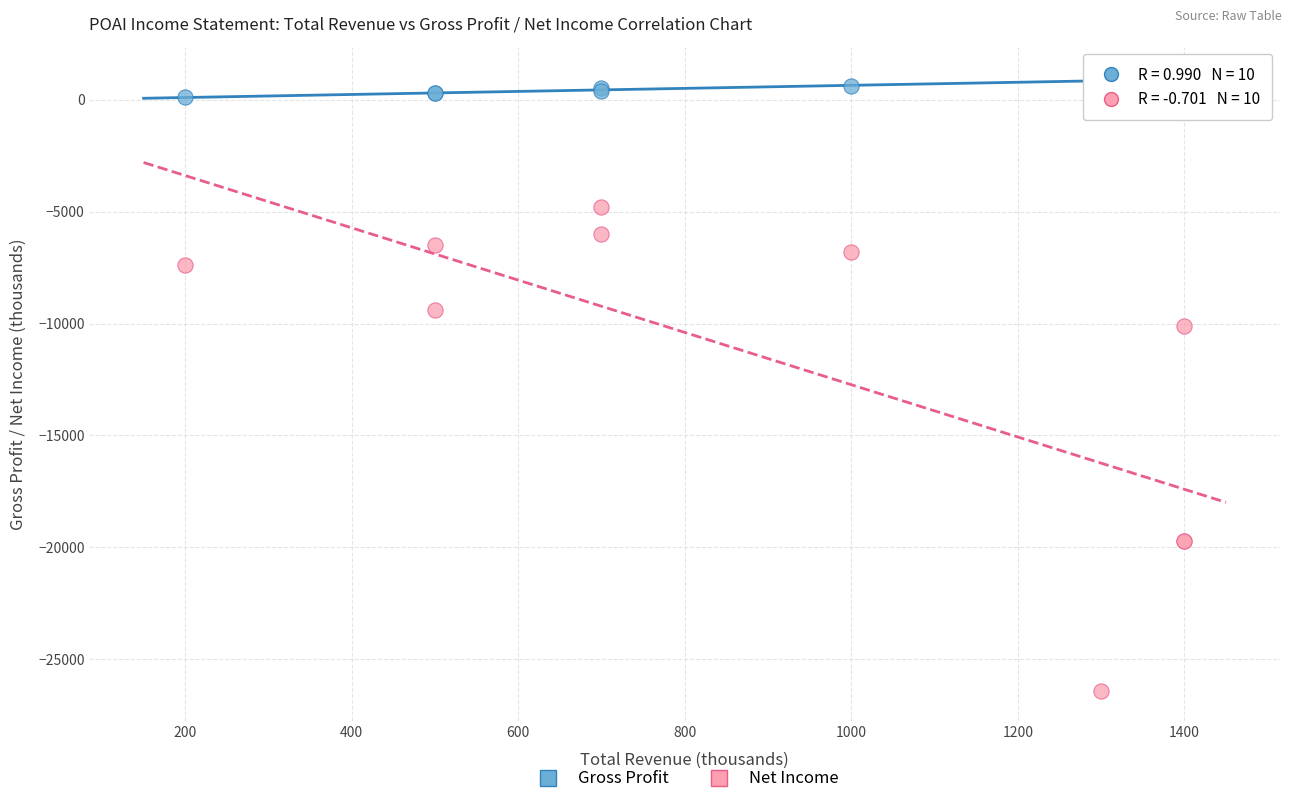

Across all series, what Y value is closest to -12700?

-10100